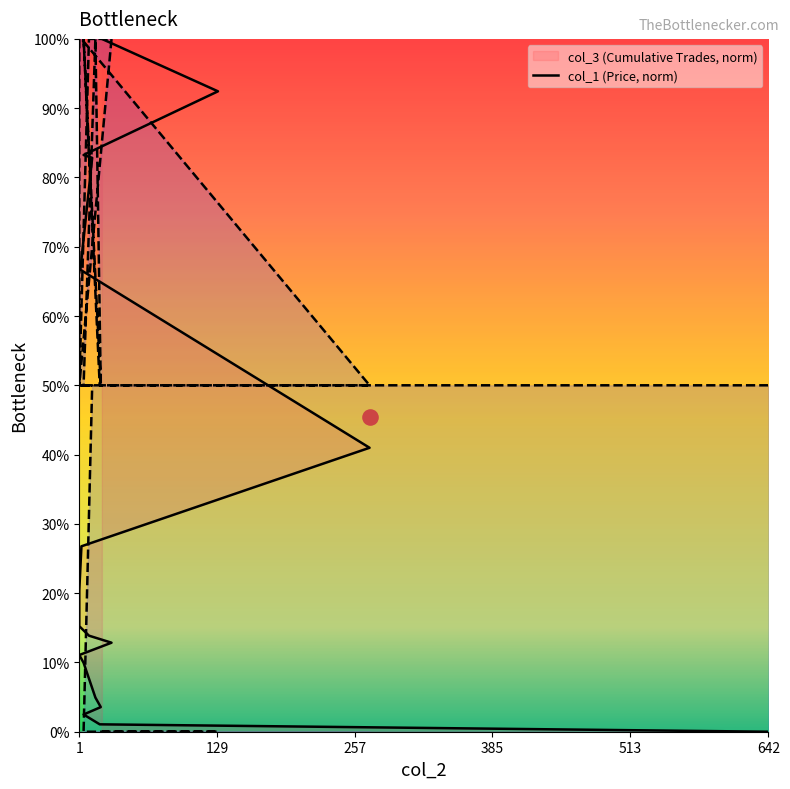

What are all the series names shown in the legend?

col_3, col_1